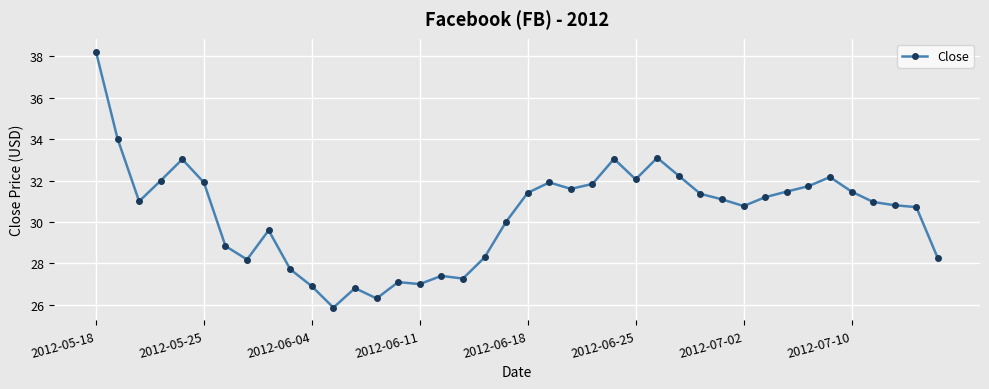

Is this an area chart (filled region under the line)?

No